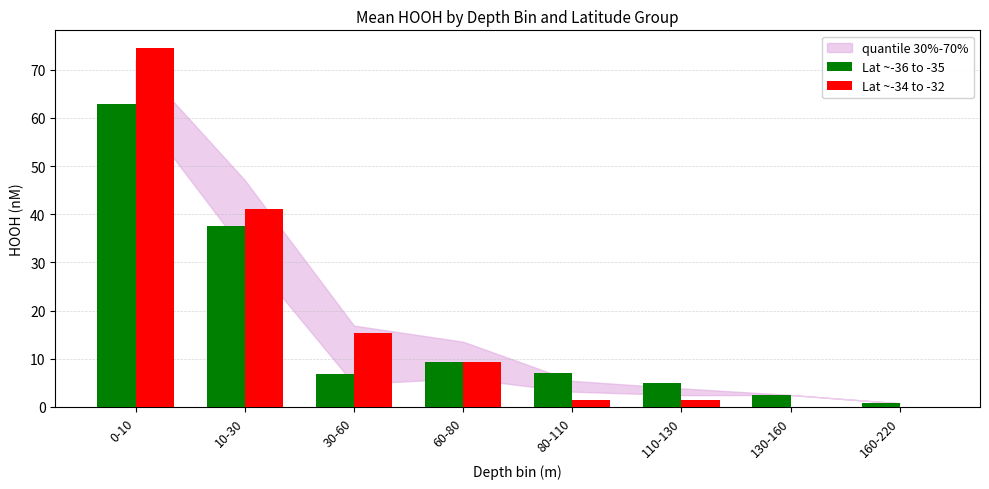

Is it true that Lat ~-34 to -32 equals 9.2 at 60-80?

True